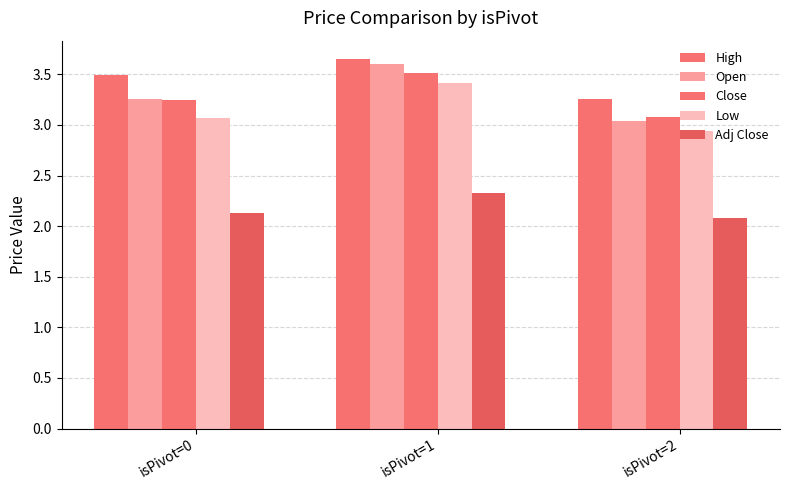

Where is High nearest to the value 3?

isPivot=2